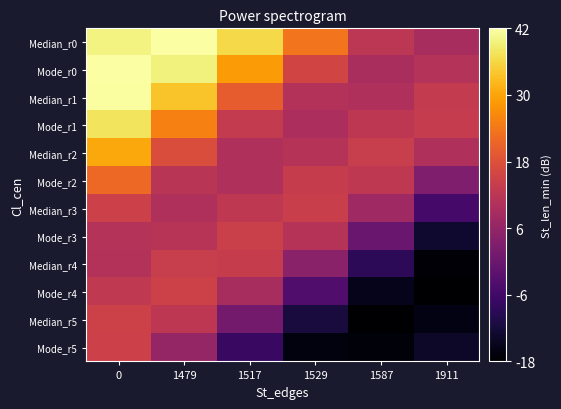

At which category does the chart reach its minimum across all series?

1911